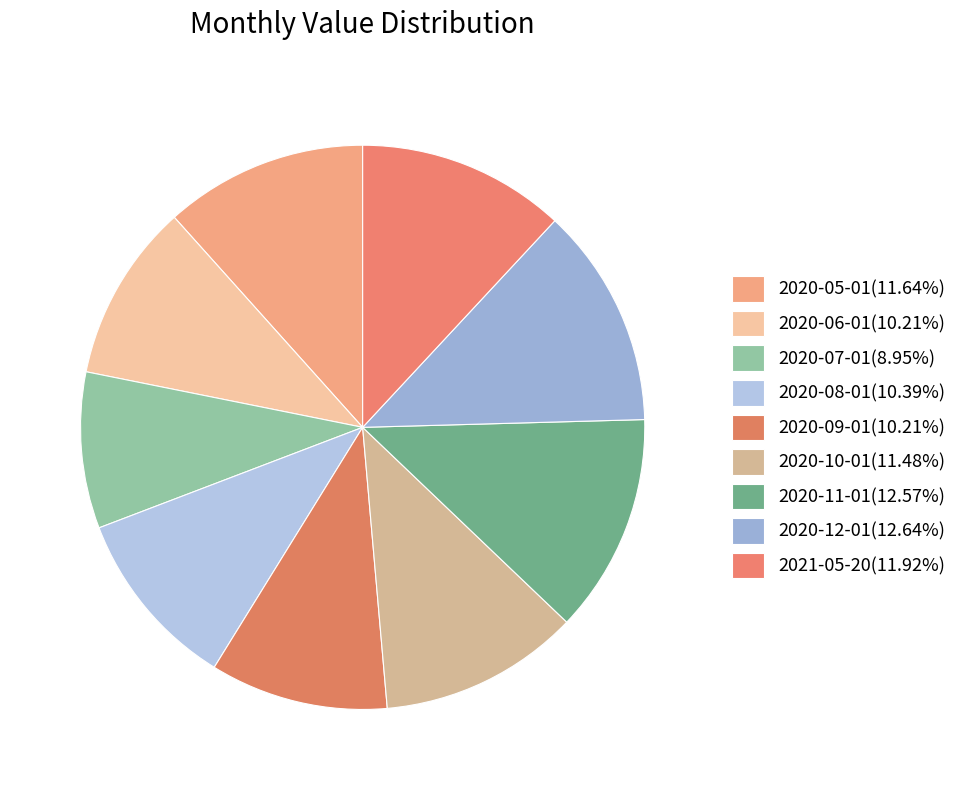

Is it true that 2020-11-01 is 13% of the pie?

True